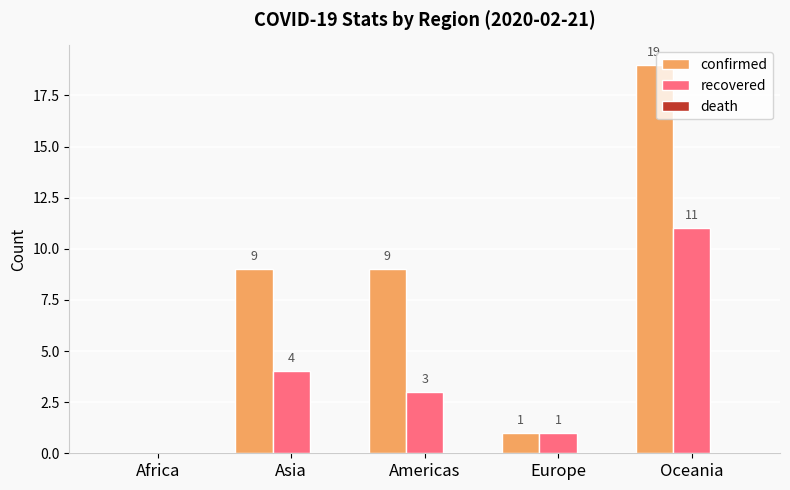

At which label is recovered closest to 5?

Asia